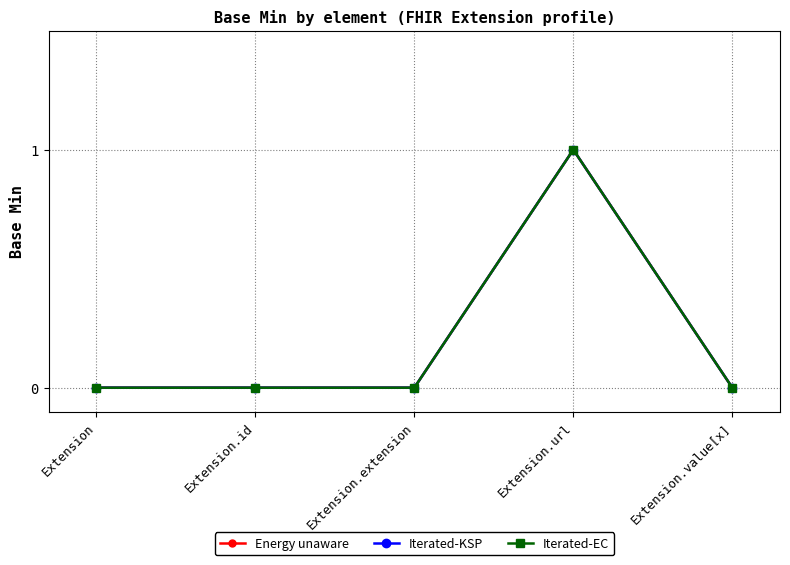

In Iterated-KSP, how many points are higher than both neighbors (excluding endpoints)?

1